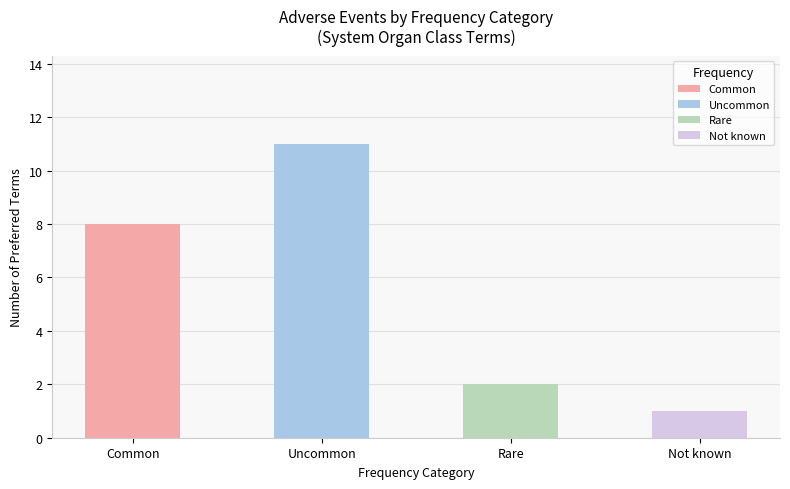

What is the greatest value displayed?

11